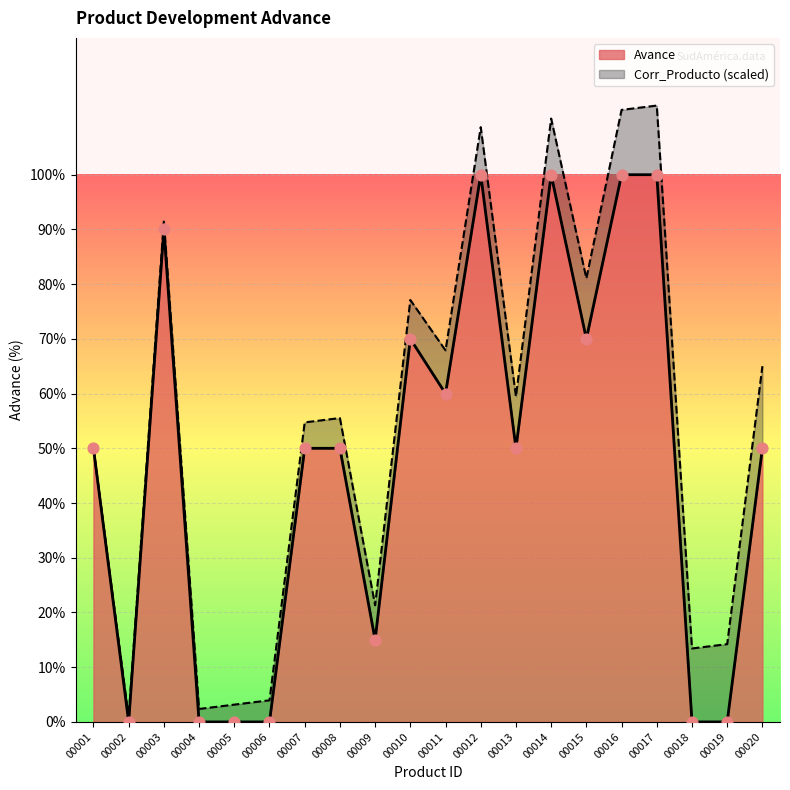

What is the change in value from 00008 to 00014?

+0.5